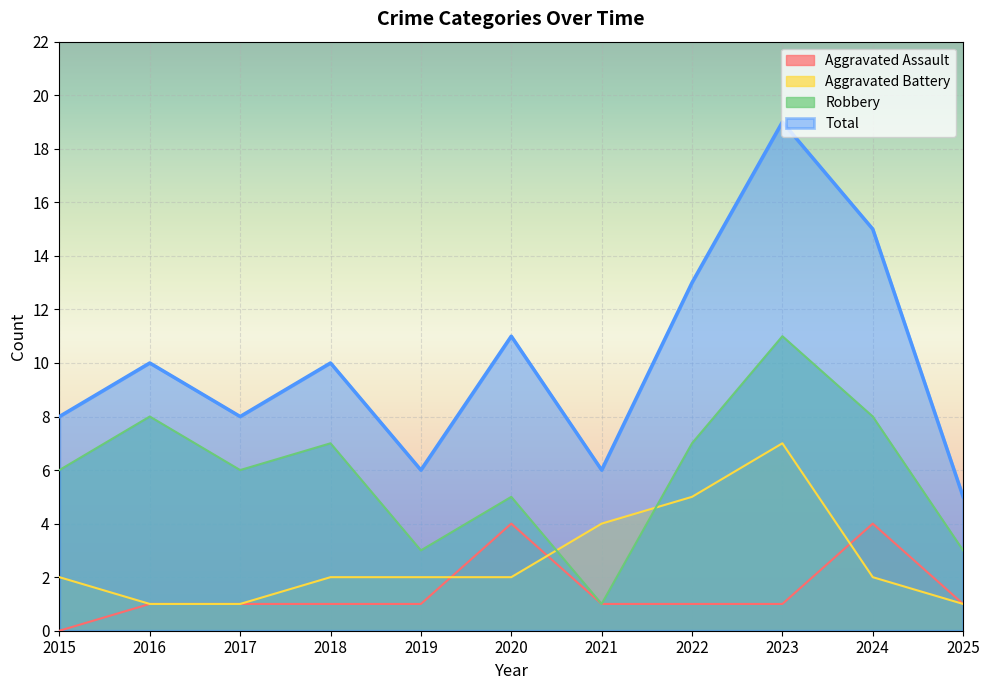

Rank the categories by Aggravated Battery value from lowest to highest.

2016, 2017, 2025, 2015, 2018, 2019, 2020, 2024, 2021, 2022, 2023